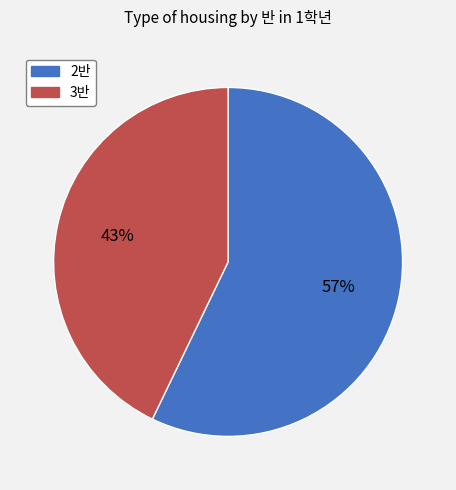

Combined, do 2반 and 3반 account for over 50%?

Yes